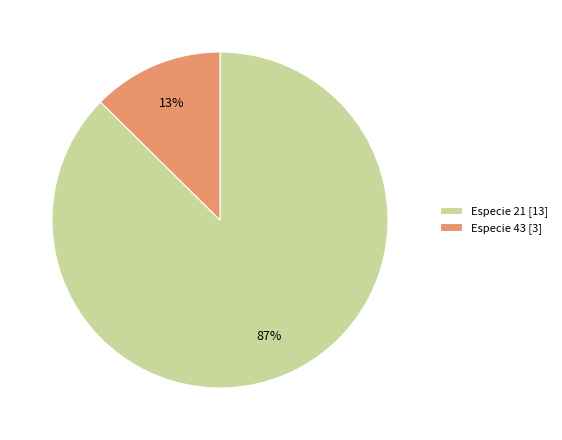

To the nearest percent, what is the average slice percentage?

50%